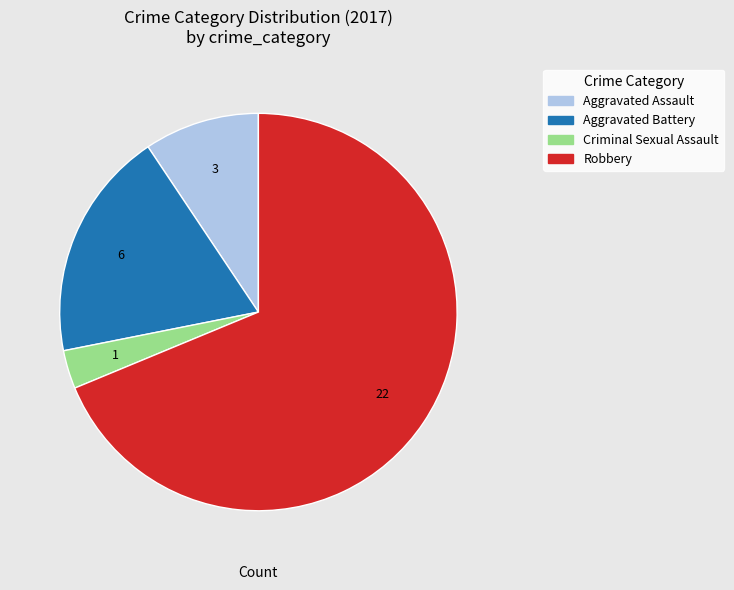

Which has a higher value, Robbery or Criminal Sexual Assault?

Robbery